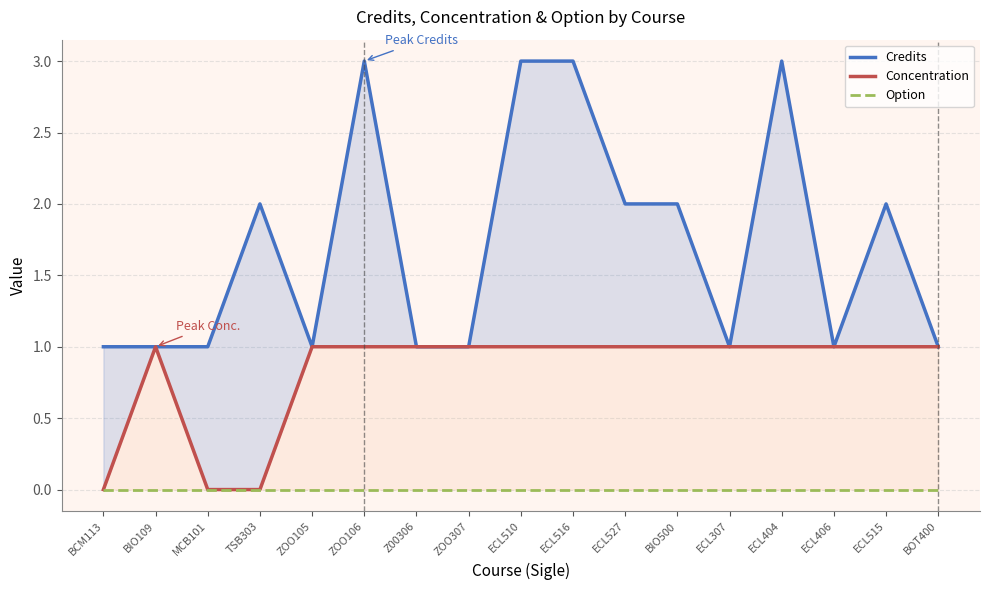

What are all the series names shown in the legend?

Credits, Concentration, Option